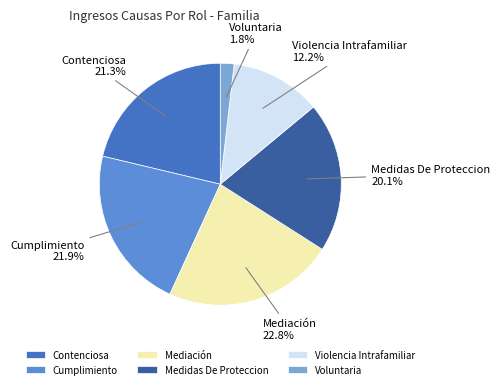

How much of the chart is everything except Medidas De Proteccion?

79.9%